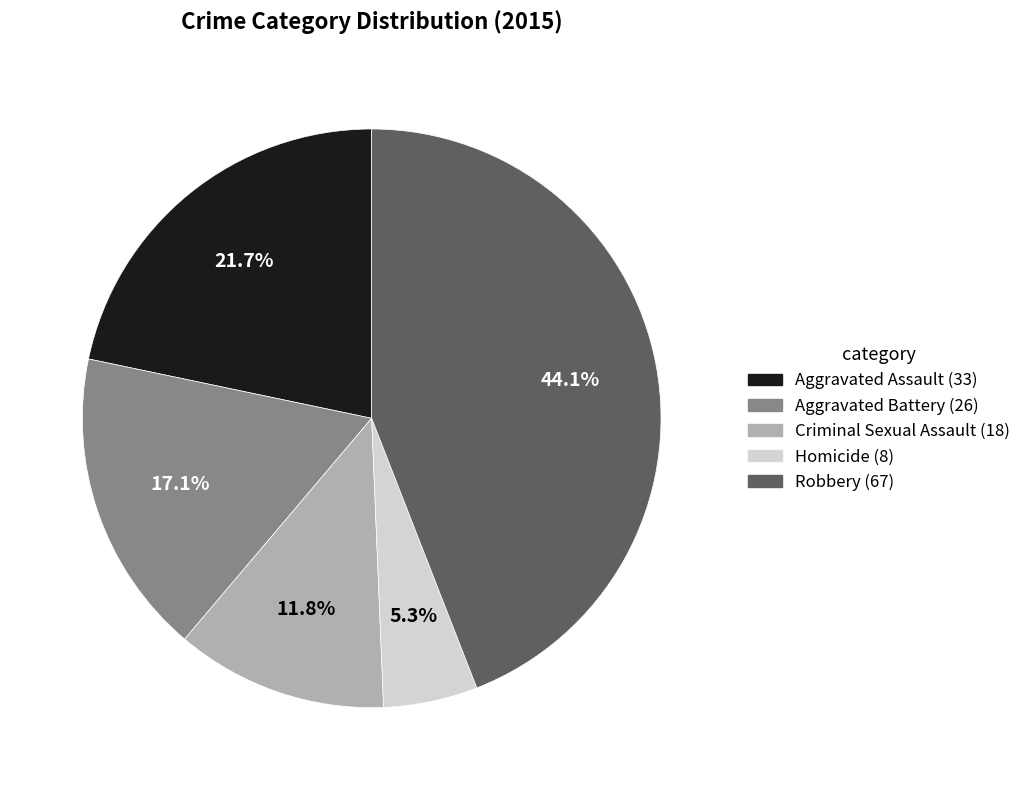

What percentage is the Criminal Sexual Assault slice, to the nearest percent?

12%